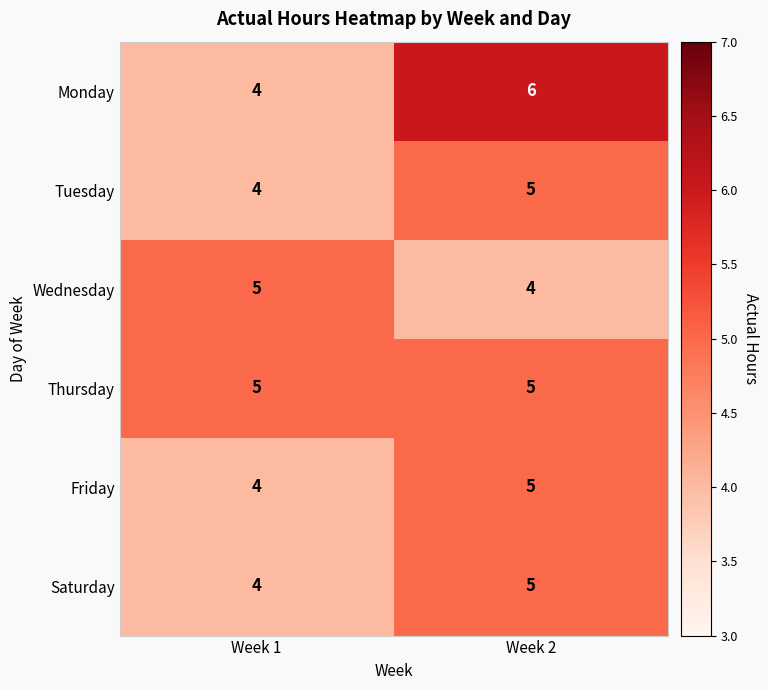

What value does the Saturday series have at Week 2?

5